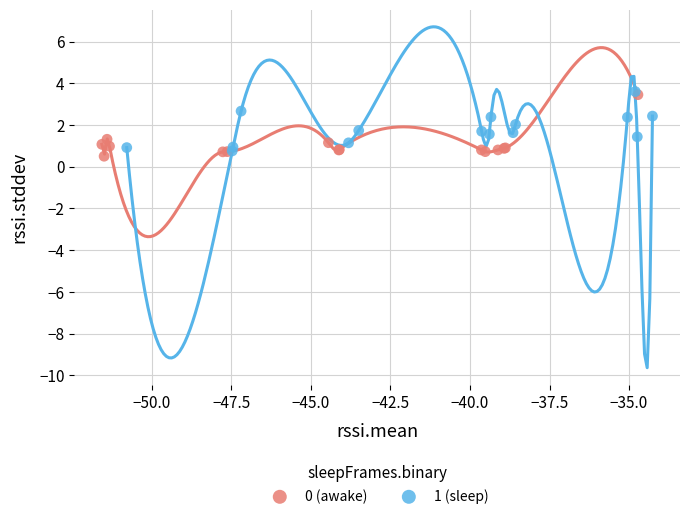

Which series contains the highest Y value?

1 (sleep)